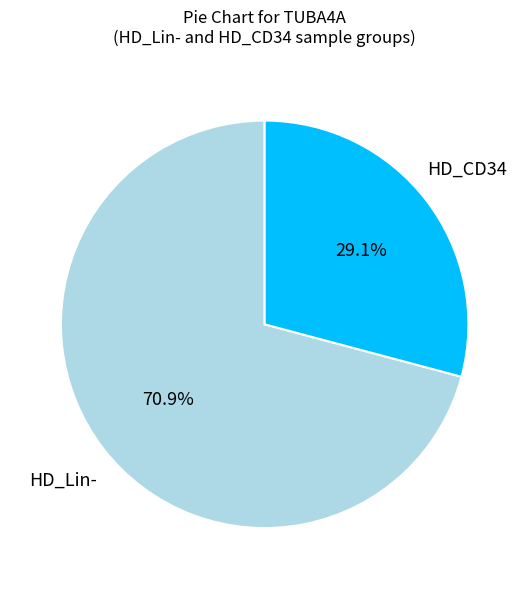

Which has a higher value, HD_CD34 or HD_Lin-?

HD_Lin-